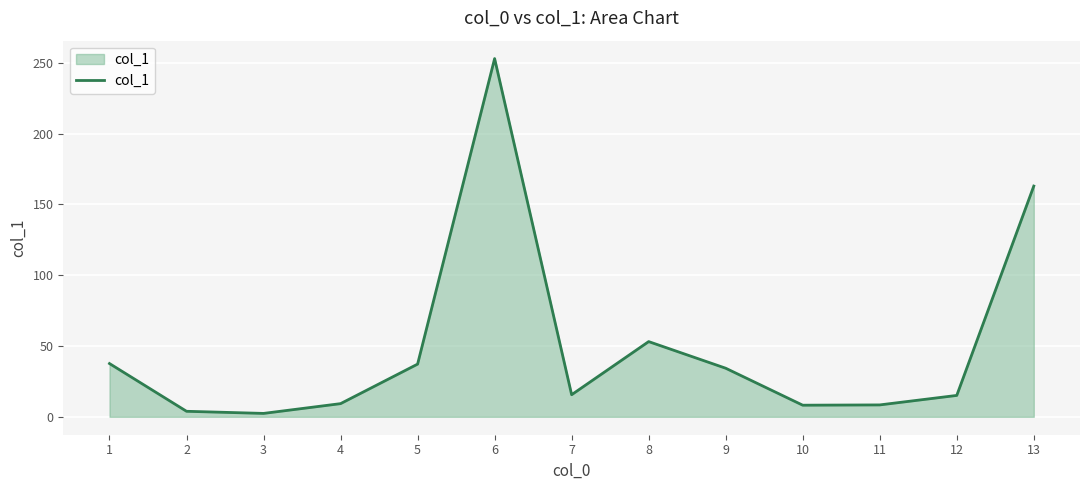

What is the maximum value shown in the chart?

252.9